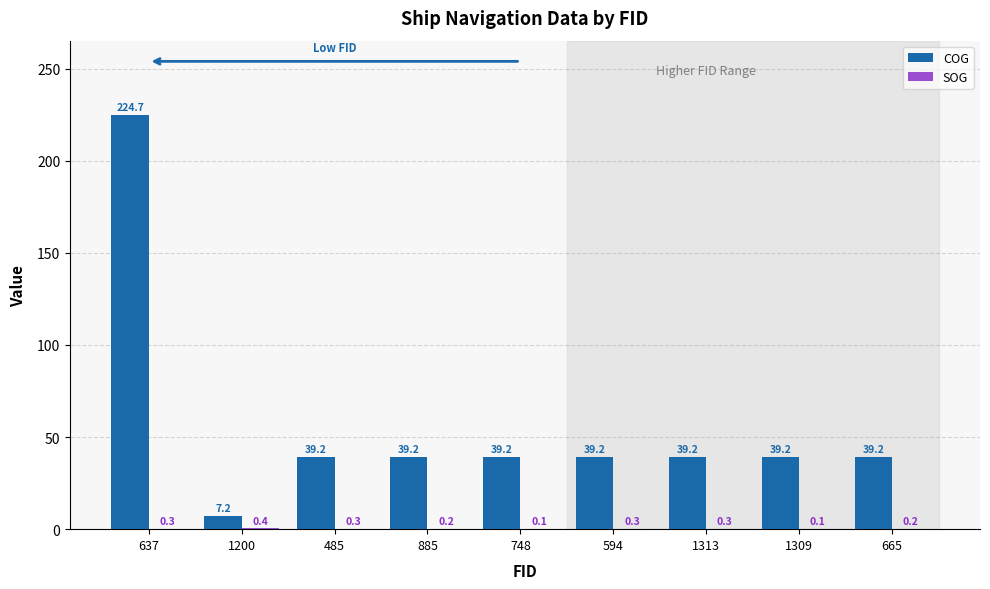

What is the total value across all series at 485?

39.5